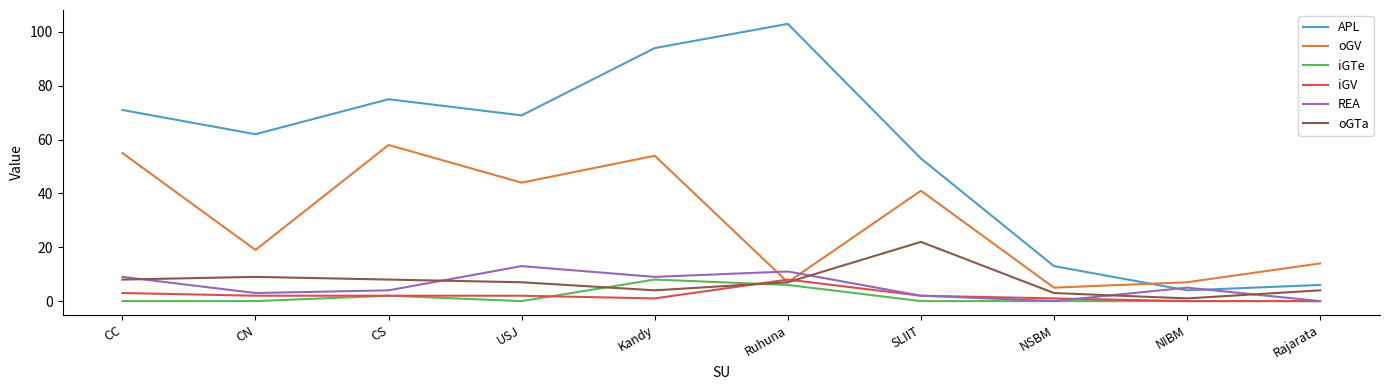

What are all the series names shown in the legend?

APL, oGV, iGTe, iGV, REA, oGTa